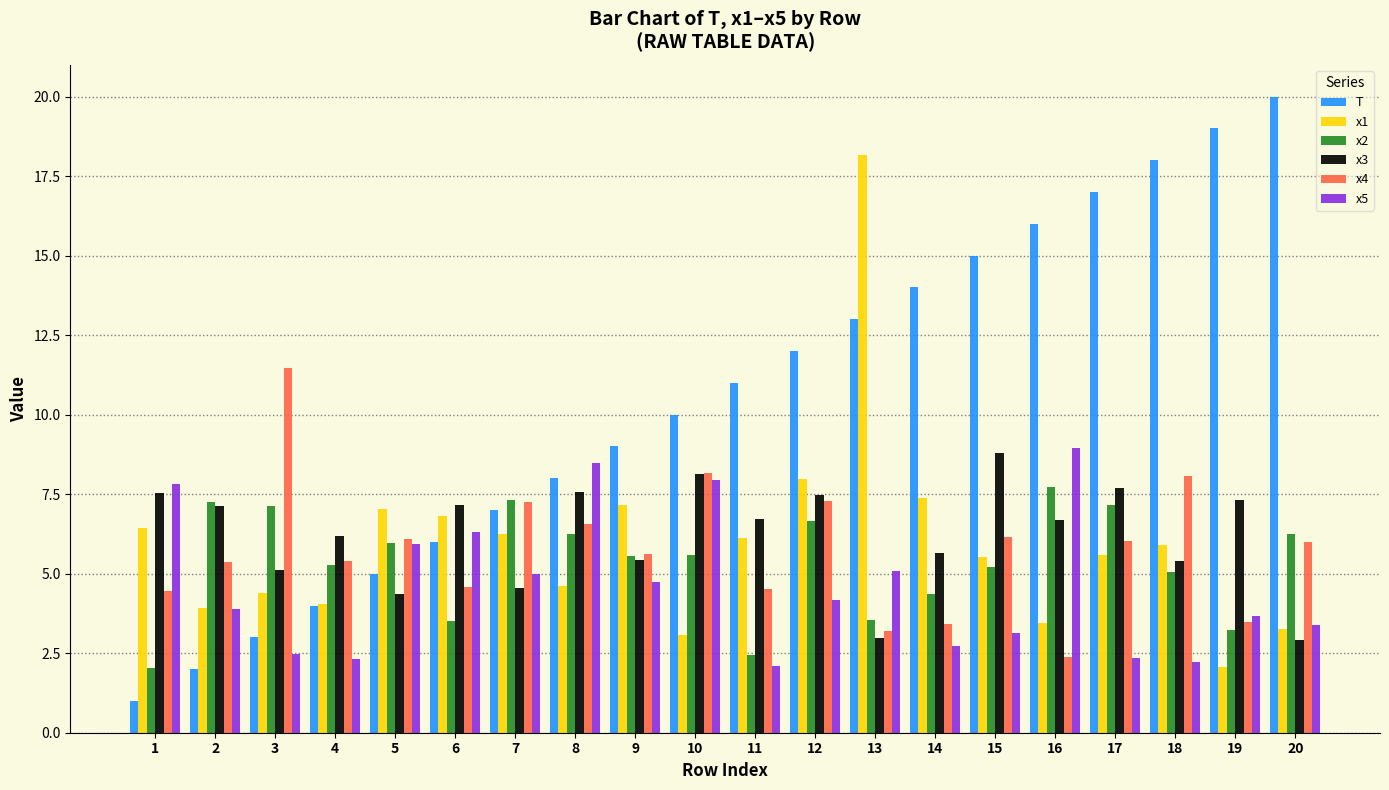

What is the value of the x2 bar at the 11th from the left?

2.5